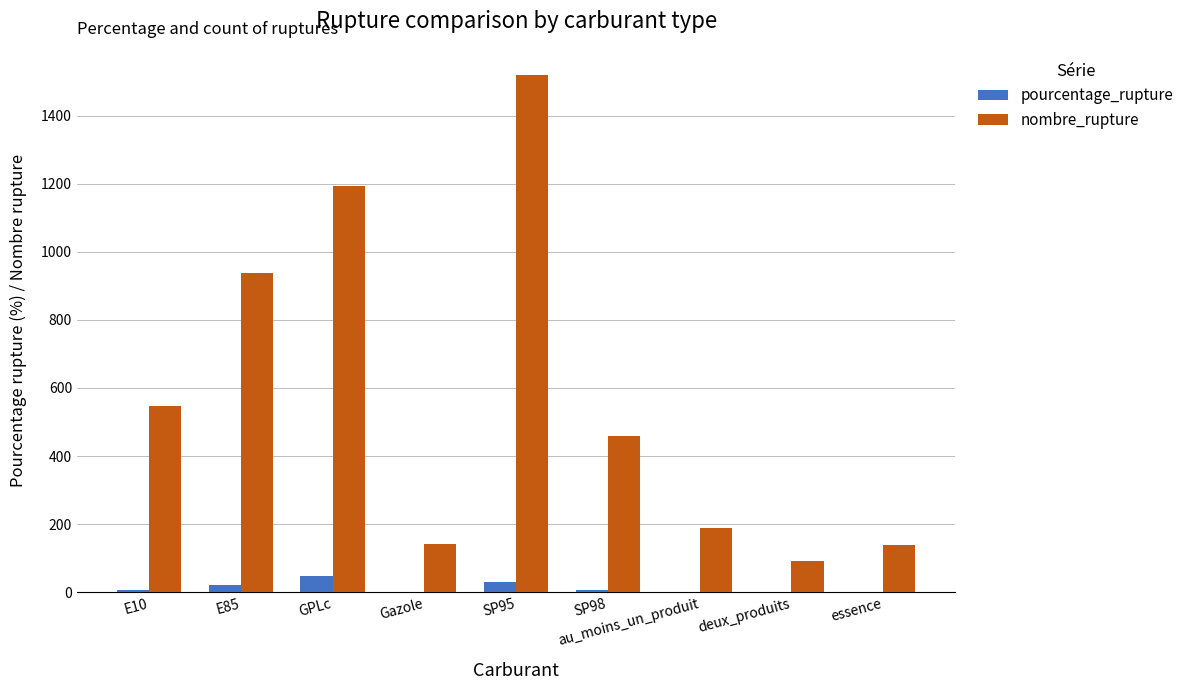

Which series changed the most between E10 and essence?

nombre_rupture